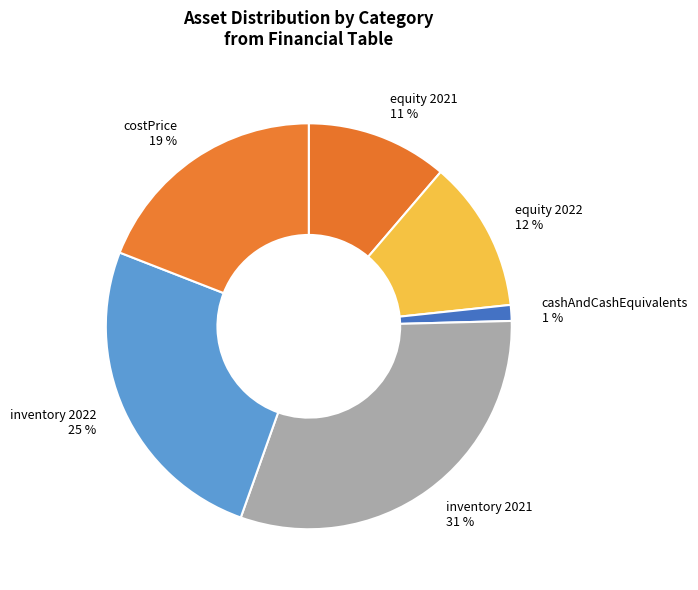

Do equity 2021 and costPrice together represent more than half of the pie?

No